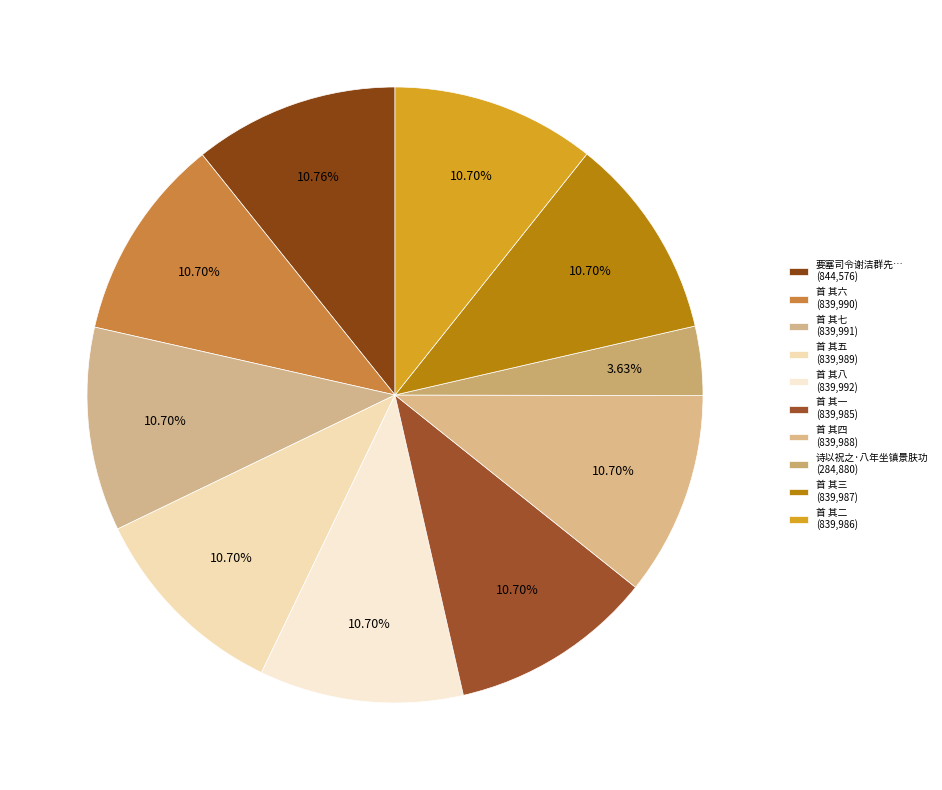

Is there a majority slice in this chart?

No